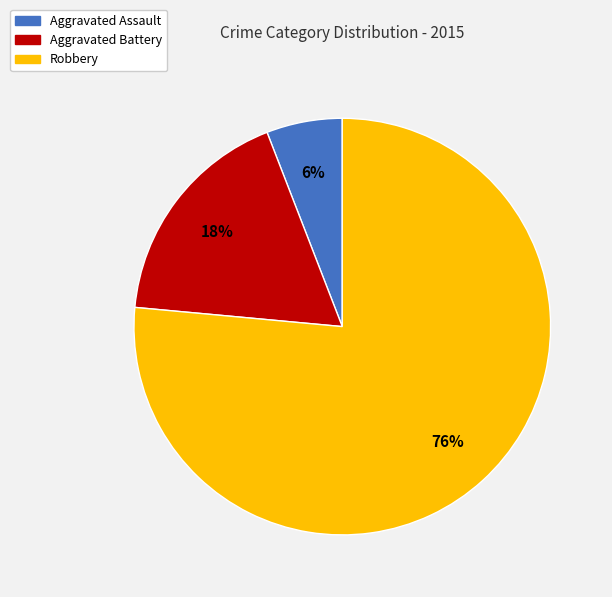

To the nearest percent, what is the average slice percentage?

33%